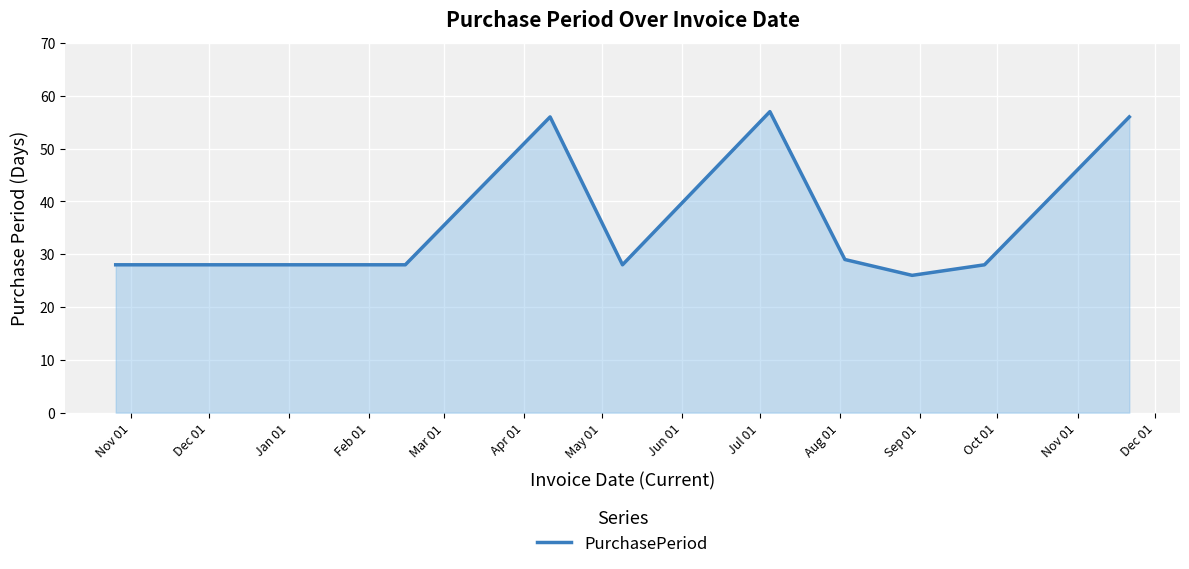

What is the difference between the maximum and minimum values?

31